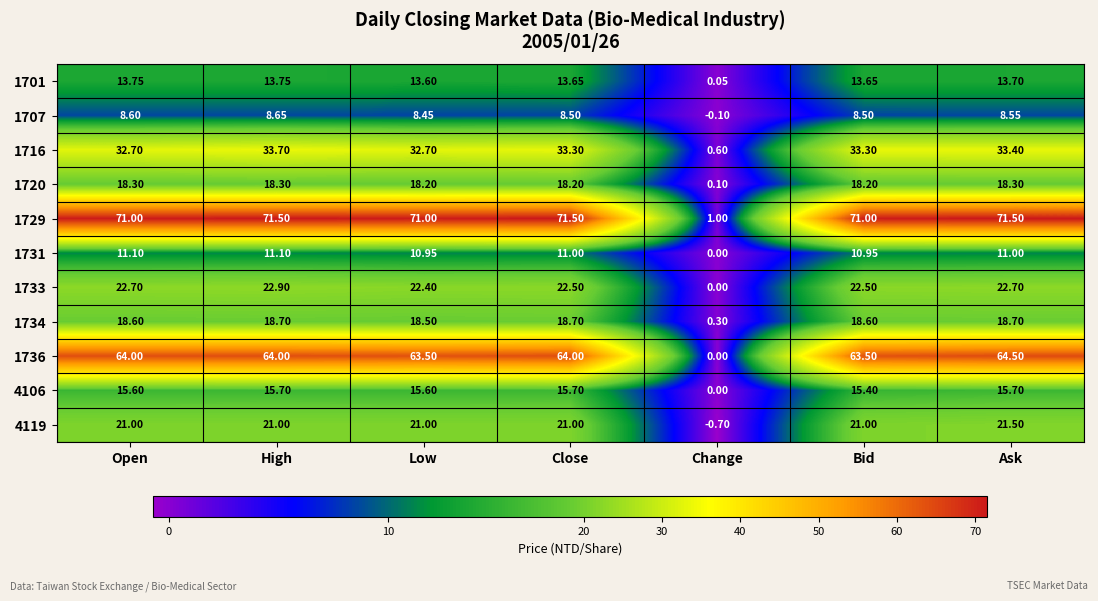

Is the value of 1707 at Close greater than the value of 4119 at Close?

No